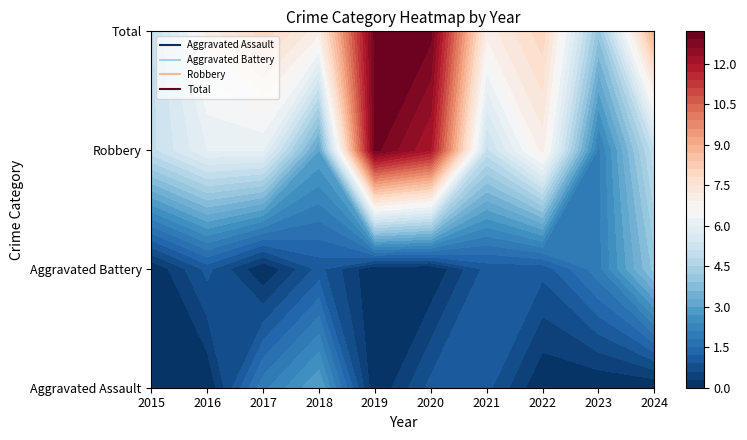

At how many categories does at least one series exceed 1?

10